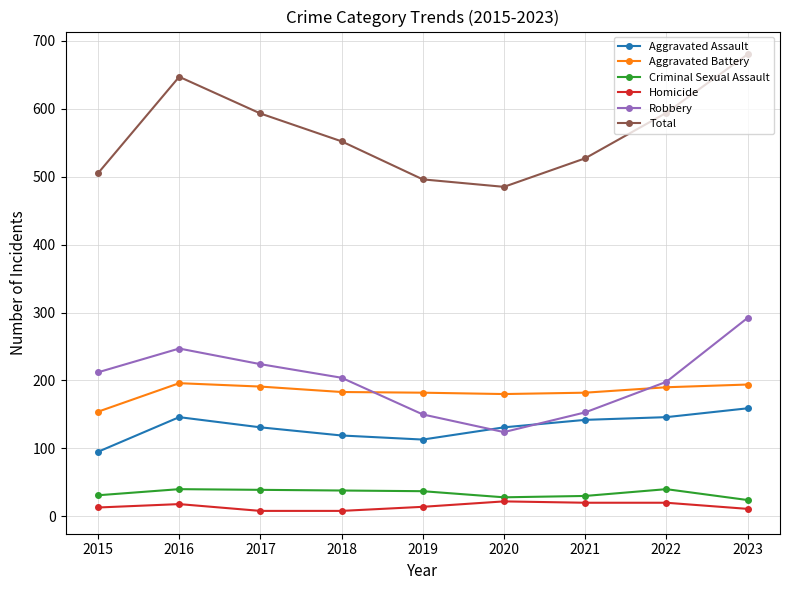

What is the sum of all Homicide values?

134